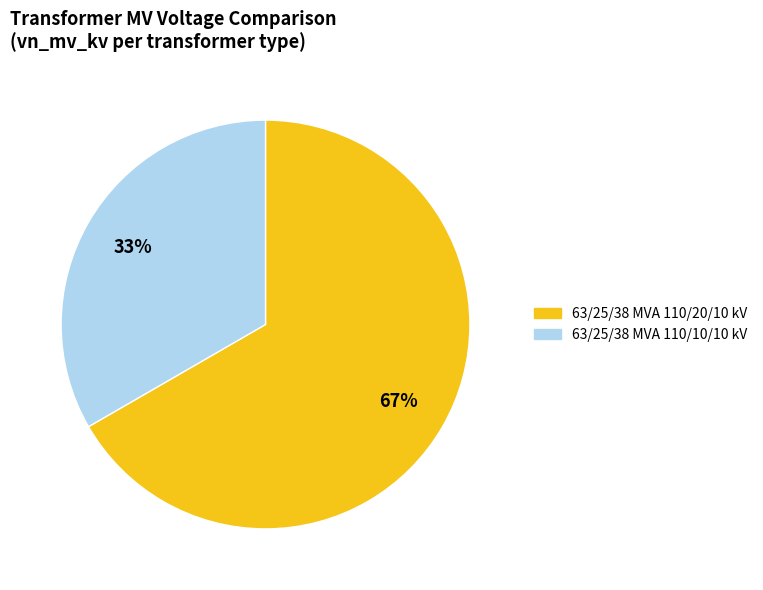

What percentage is the 63/25/38 MVA 110/20/10 kV slice, to the nearest percent?

67%